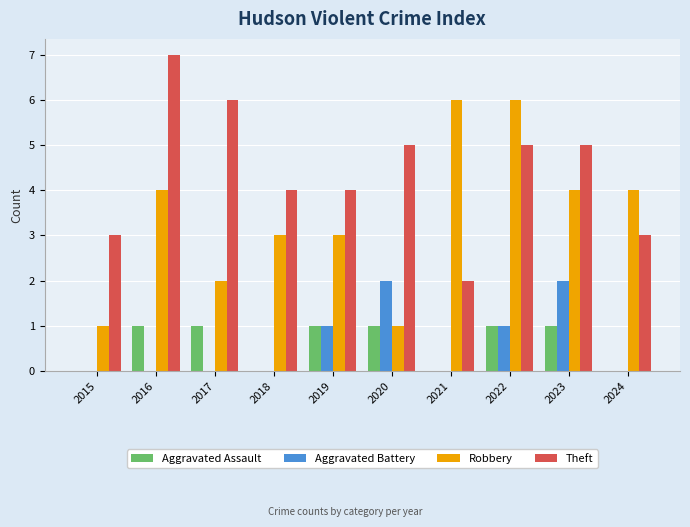

How many groups of bars are there?

10